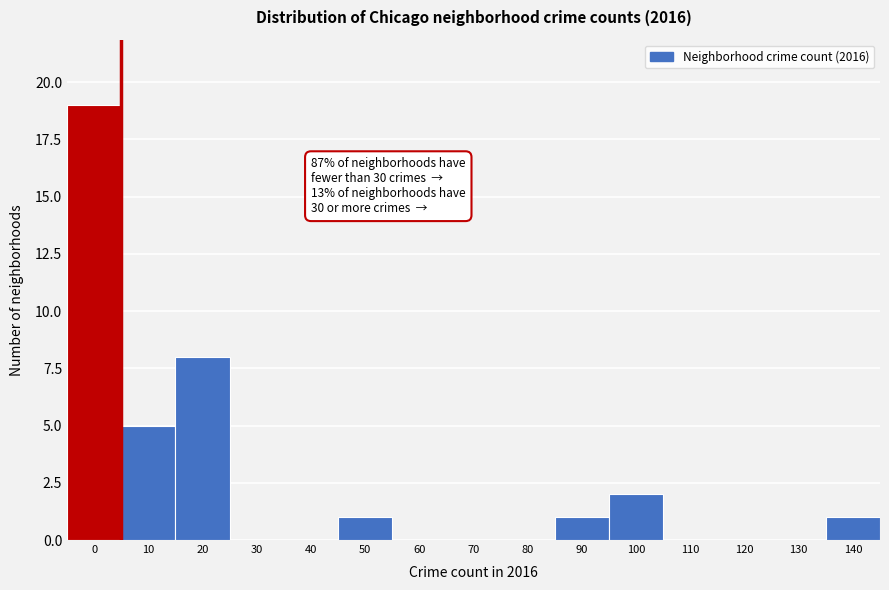

Reading left to right, extract all data points from this chart.

0=19	10=5	20=8	30=0	40=0	50=1	60=0	70=0	80=0	90=1	100=2	110=0	120=0	130=0	140=1